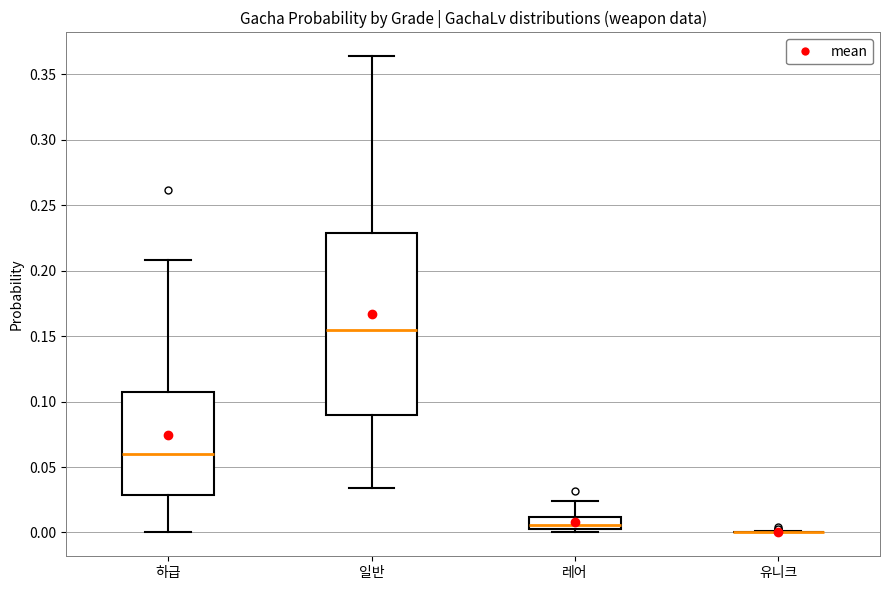

Reading left to right, transcribe this box plot: for each box, give where its median line is, the range the box spans, and where its two whiskers end, as read against the y-axis. The values are not printed on the chart, so give them approximately, as read against the axis.

하급: median 0.060, box 0.030 to 0.105, whiskers 0.000 to 0.210
일반: median 0.155, box 0.090 to 0.230, whiskers 0.035 to 0.365
레어: median 0.005 (just above the box's lower edge), box 0.005 to 0.010, whiskers 0.000 to 0.025
유니크: box collapsed to a line at 0.000, whiskers 0.000 to 0.000